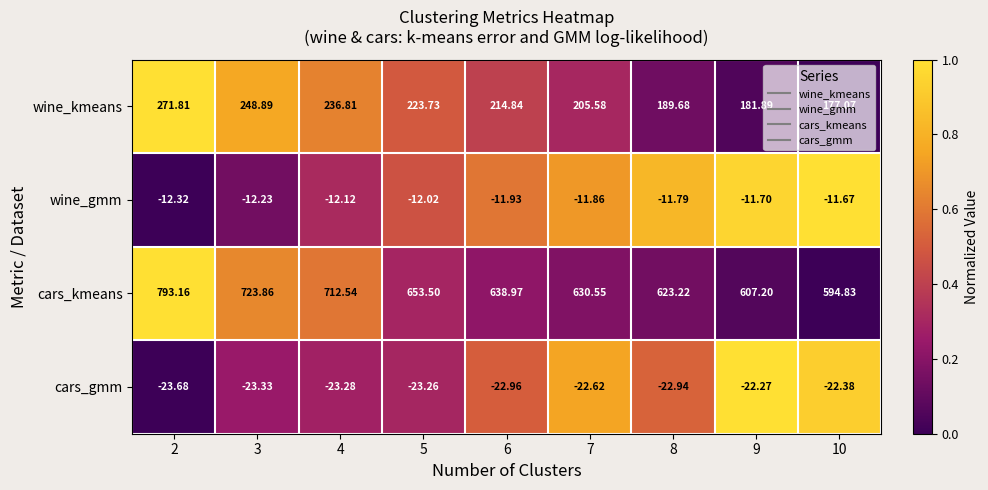

List the series in order of their peak value, lowest first.

cars_gmm, wine_gmm, wine_kmeans, cars_kmeans